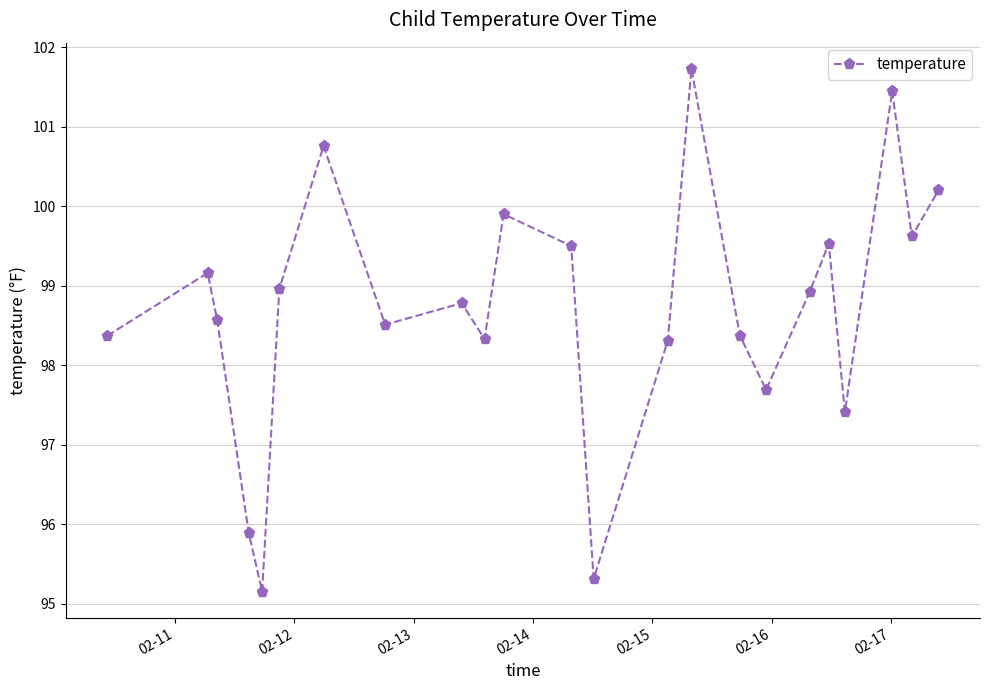

What is the difference between the second highest and minimum values?

6.3